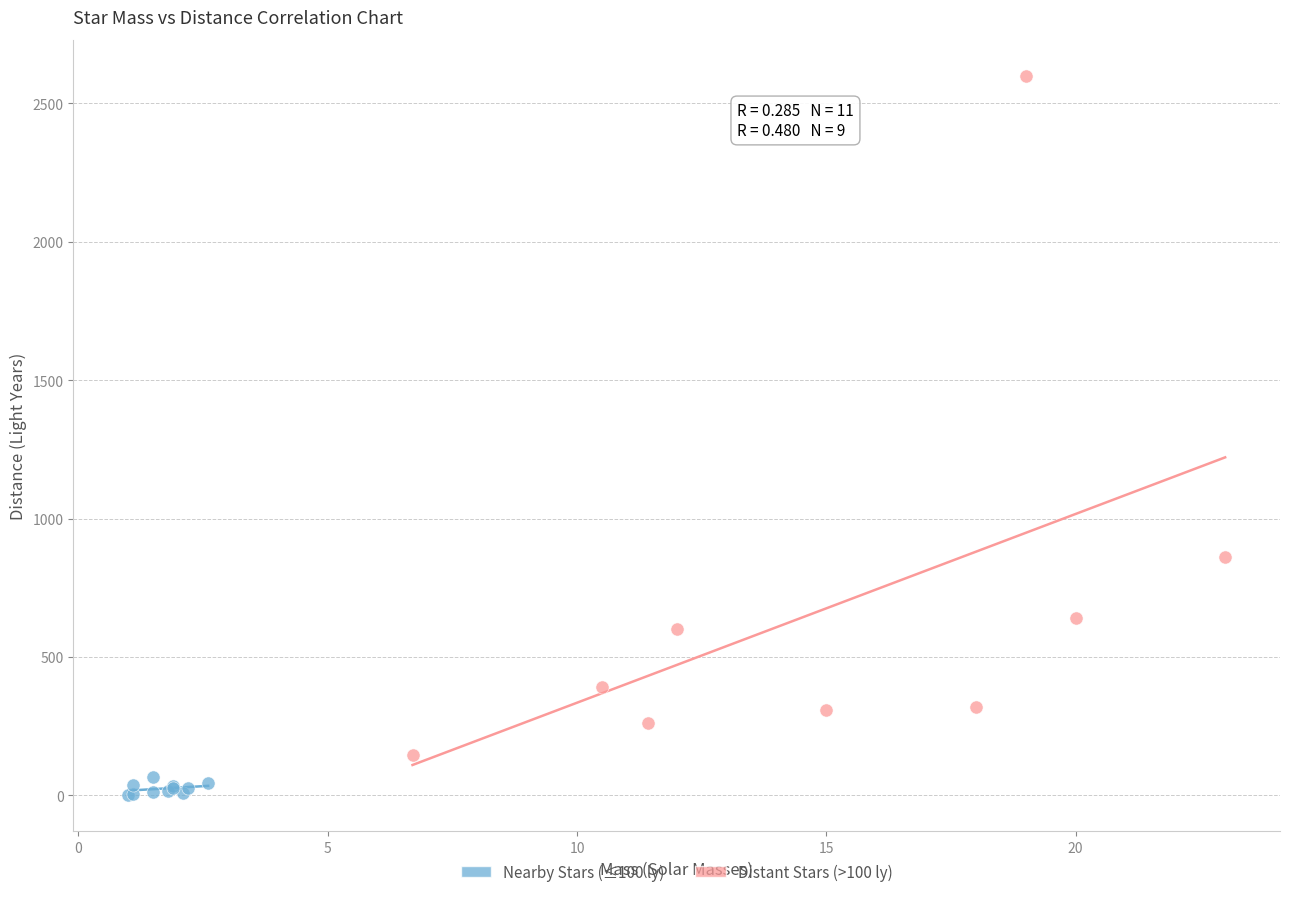

Which series reaches the maximum Y coordinate?

Distant Stars (>100 ly)